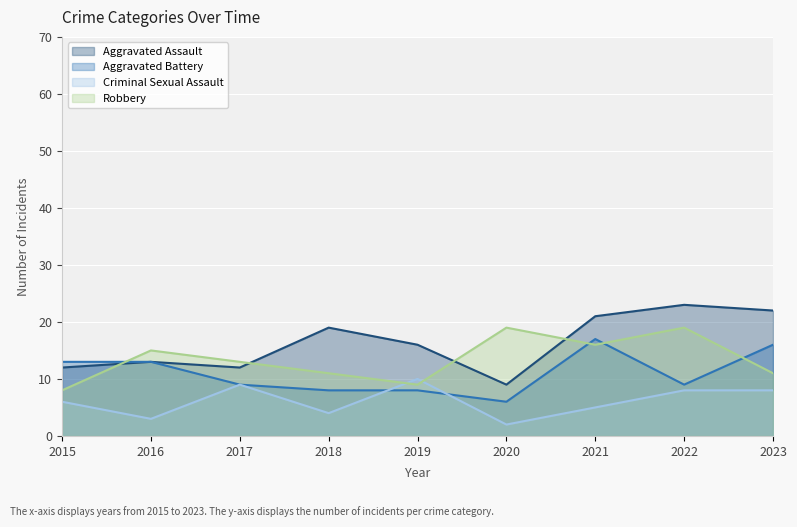

At how many categories does at least one series exceed 17?

5